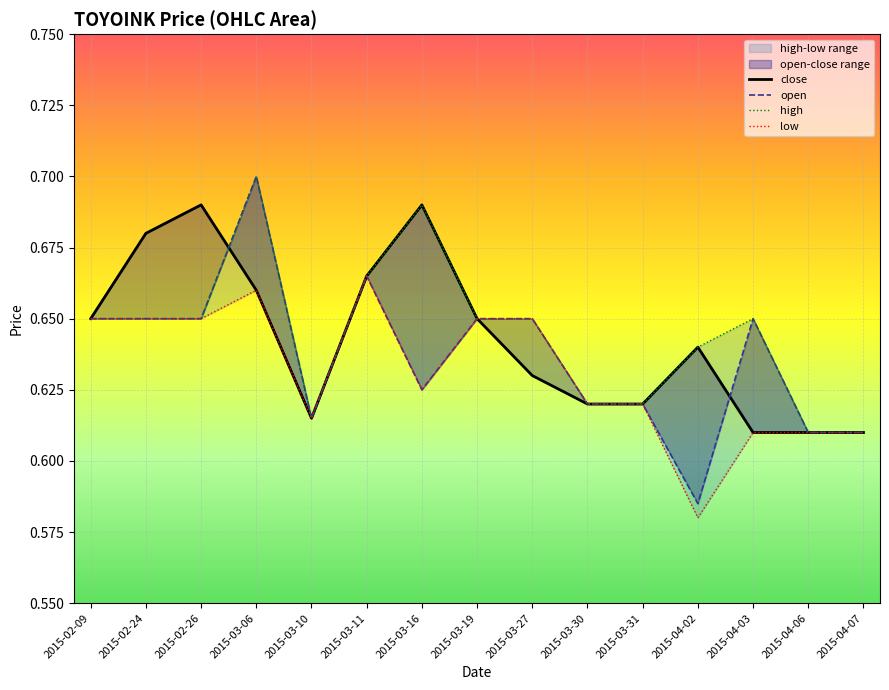

Which category has the highest value in the open series?

2015-03-06